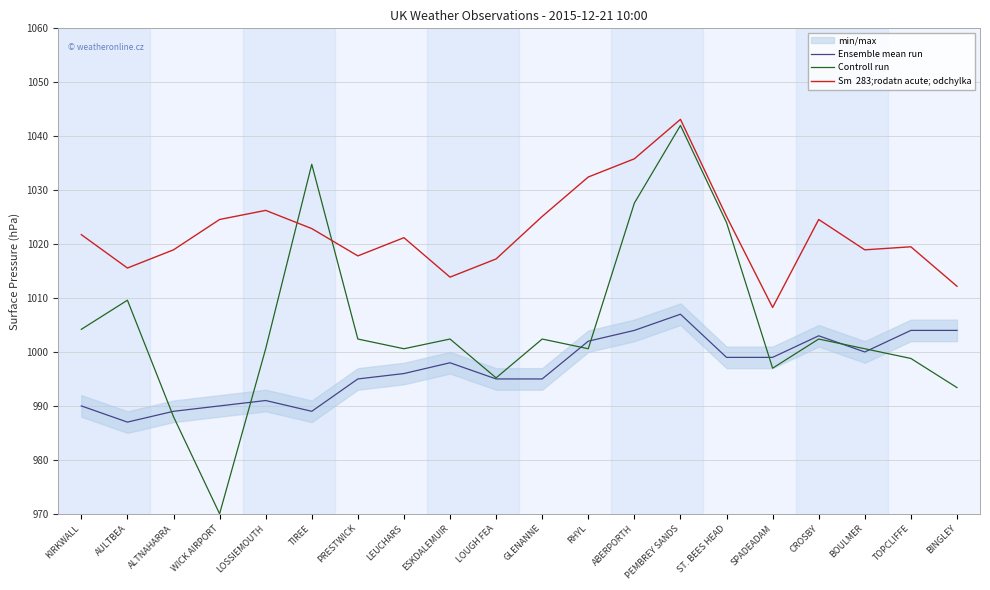

Does the chart have visible grid lines?

Yes